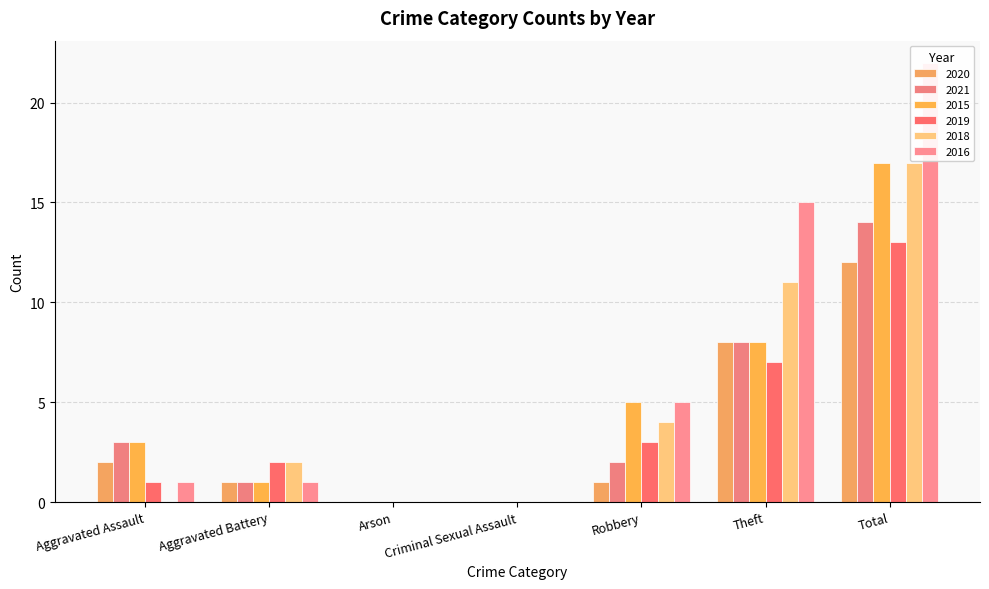

Between Aggravated Battery and Robbery, which series saw the biggest shift?

2015